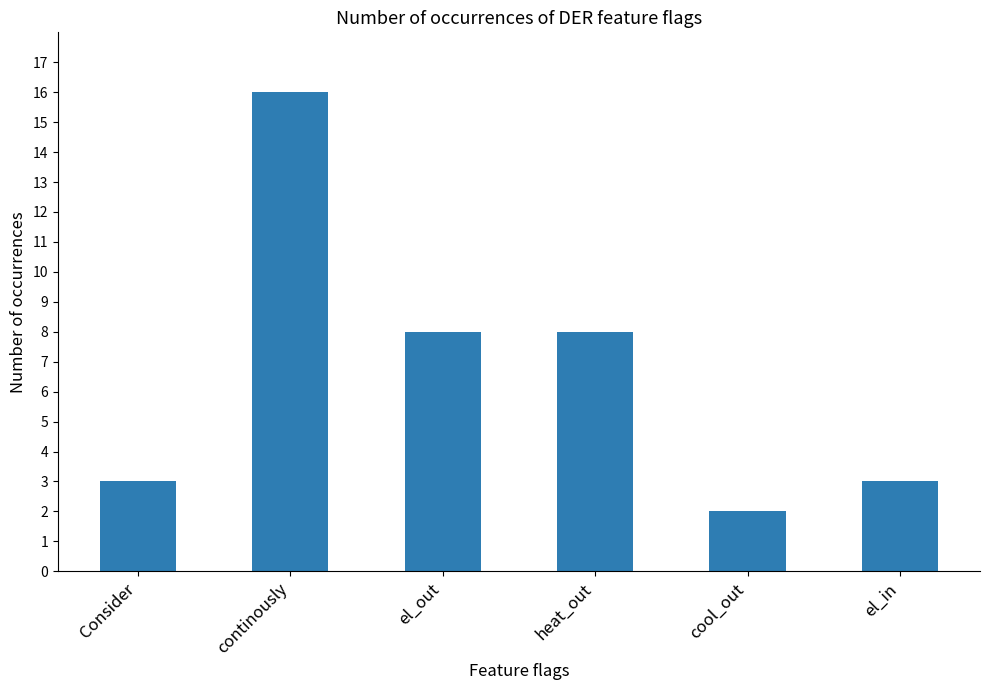

Read the value at Consider.

3